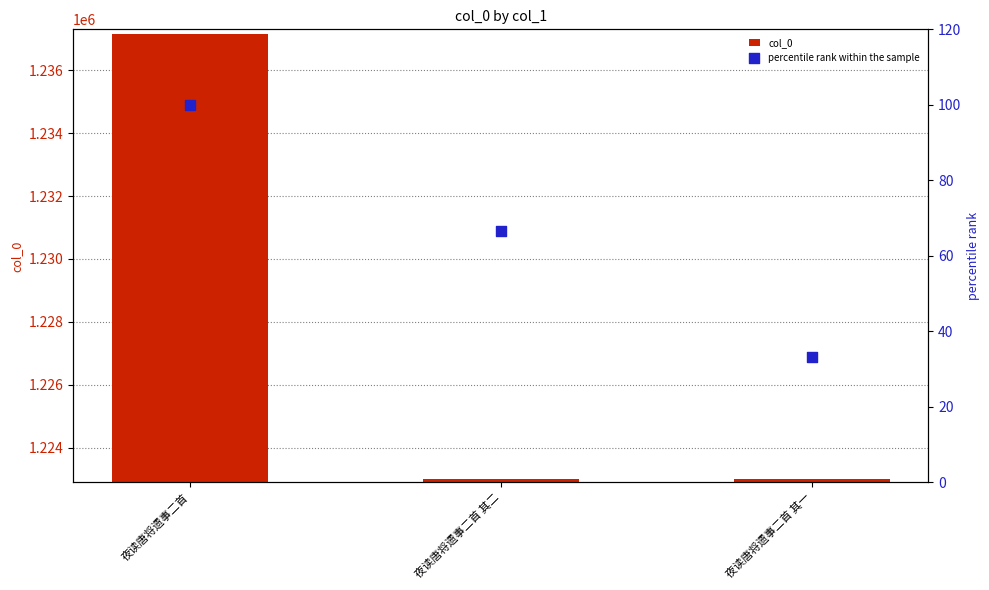

Which series has the largest total across all categories?

col_0